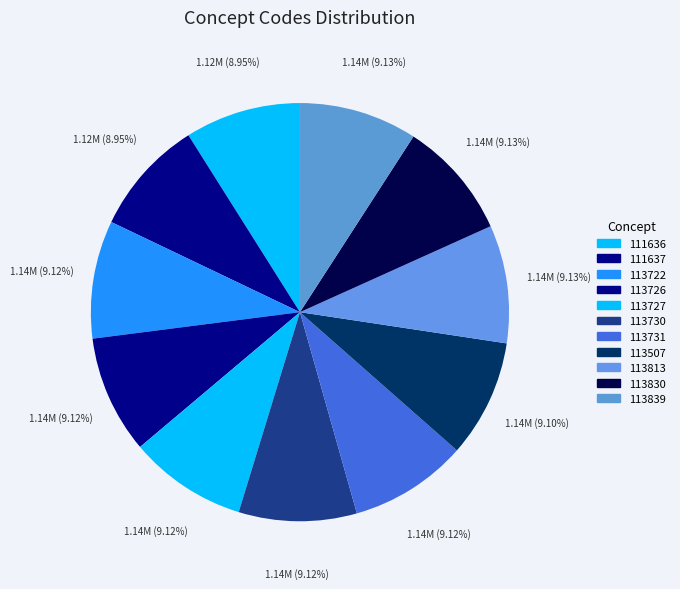

To the nearest percent, what is the average slice percentage?

9%